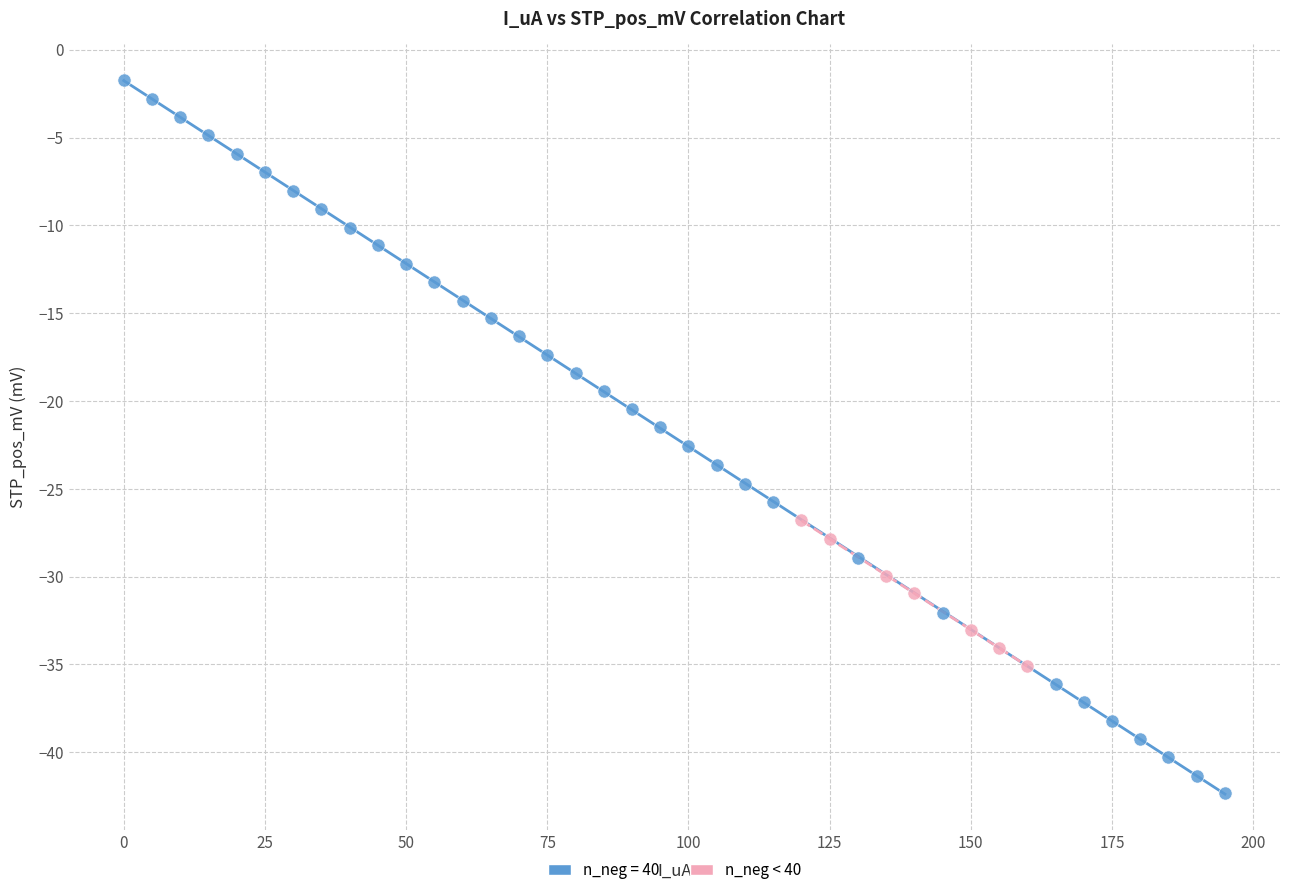

Which series reaches the maximum Y coordinate?

n_neg = 40